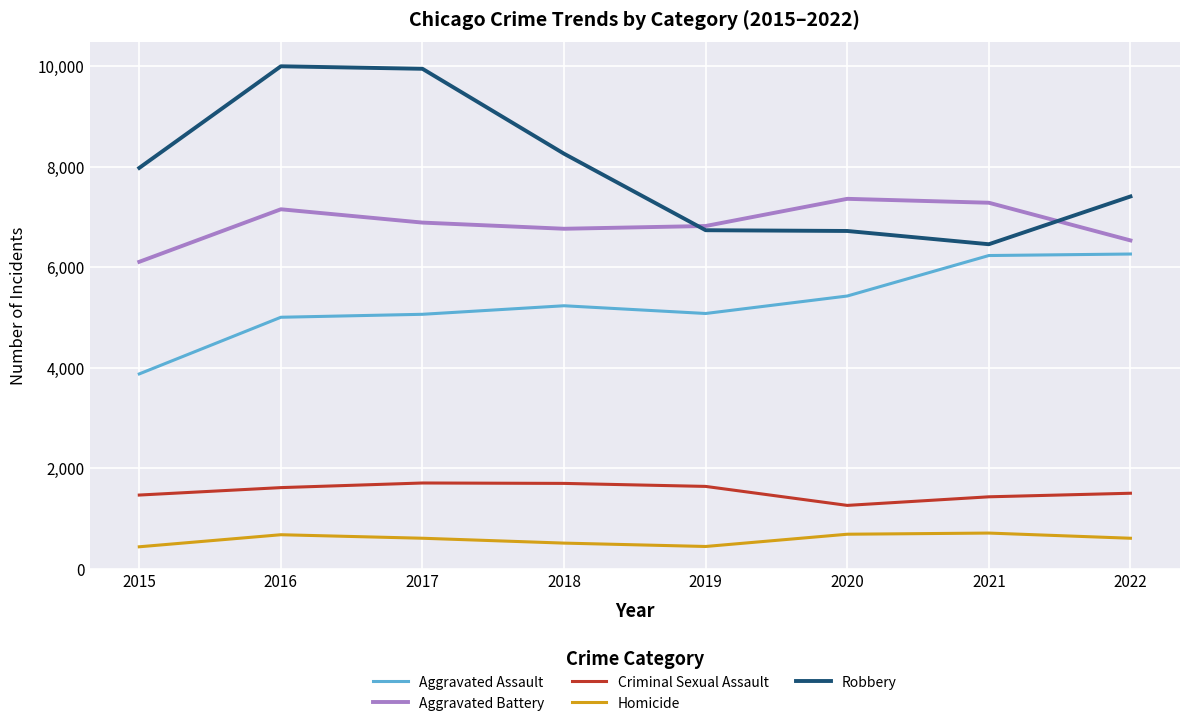

The Aggravated Assault series shows 9087 at 2018. True or false?

False